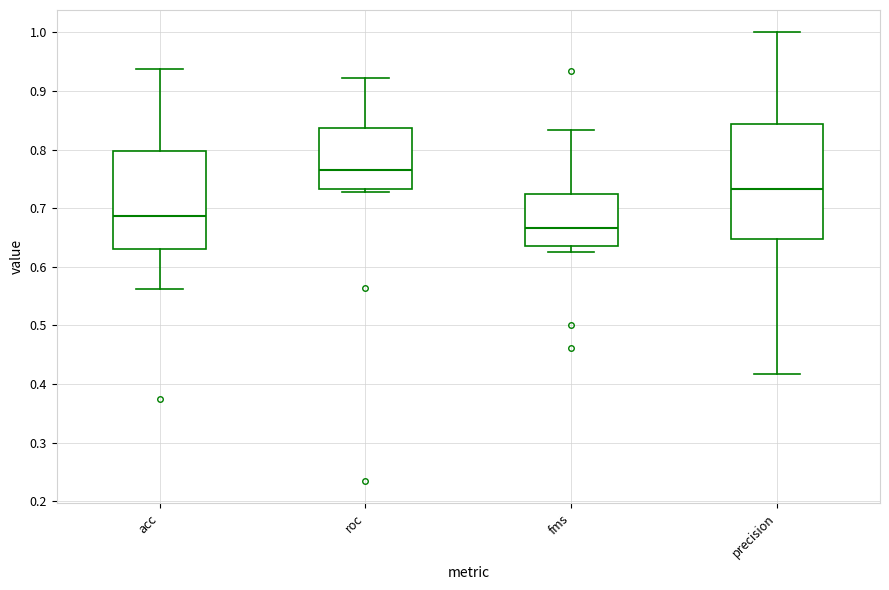

Where is the upper edge of the box for roc on the y-axis? The values are not printed on the chart, so give them approximately, as read against the axis.

0.84